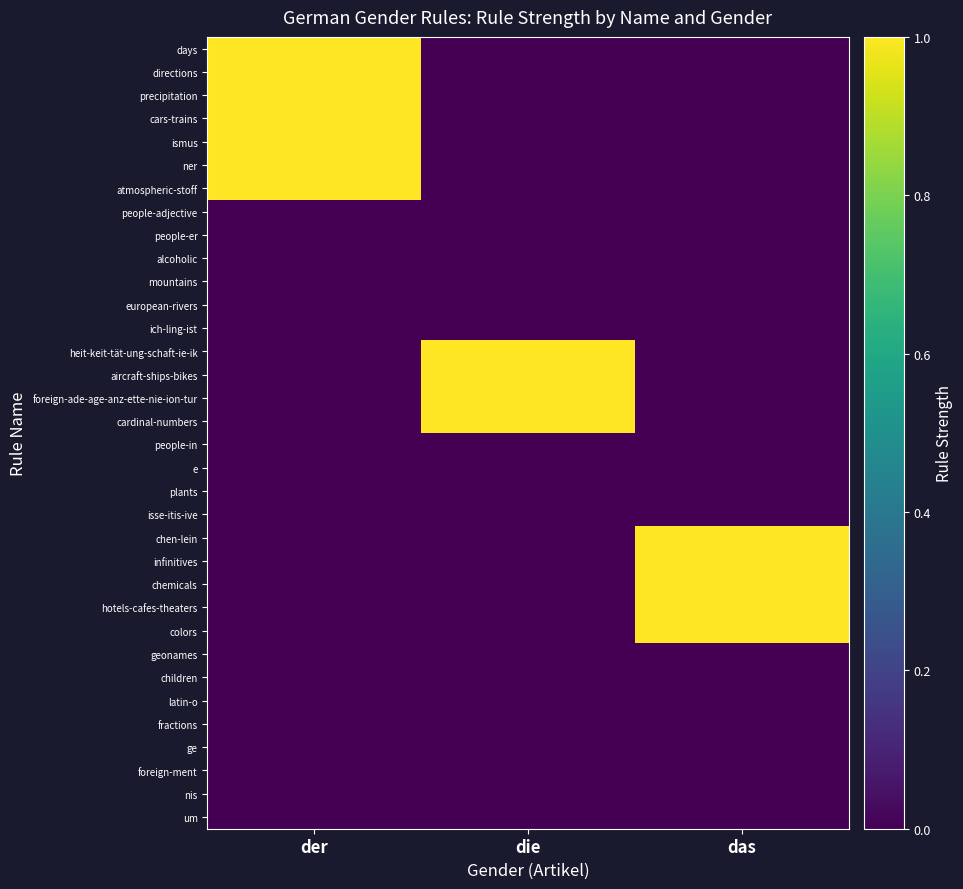

Reading left to right, what are all the values shown in this chart?

days: der=1	die=0	das=0
directions: der=1	die=0	das=0
precipitation: der=1	die=0	das=0
cars-trains: der=1	die=0	das=0
ismus: der=1	die=0	das=0
ner: der=1	die=0	das=0
atmospheric-stoff: der=1	die=0	das=0
people-adjective: der=0	die=0	das=0
people-er: der=0	die=0	das=0
alcoholic: der=0	die=0	das=0
mountains: der=0	die=0	das=0
european-rivers: der=0	die=0	das=0
ich-ling-ist: der=0	die=0	das=0
heit-keit-tät-ung-schaft-ie-ik: der=0	die=1	das=0
aircraft-ships-bikes: der=0	die=1	das=0
foreign-ade-age-anz-ette-nie-ion-tur: der=0	die=1	das=0
cardinal-numbers: der=0	die=1	das=0
people-in: der=0	die=0	das=0
e: der=0	die=0	das=0
plants: der=0	die=0	das=0
isse-itis-ive: der=0	die=0	das=0
chen-lein: der=0	die=0	das=1
infinitives: der=0	die=0	das=1
chemicals: der=0	die=0	das=1
hotels-cafes-theaters: der=0	die=0	das=1
colors: der=0	die=0	das=1
geonames: der=0	die=0	das=0
children: der=0	die=0	das=0
latin-o: der=0	die=0	das=0
fractions: der=0	die=0	das=0
ge: der=0	die=0	das=0
foreign-ment: der=0	die=0	das=0
nis: der=0	die=0	das=0
um: der=0	die=0	das=0